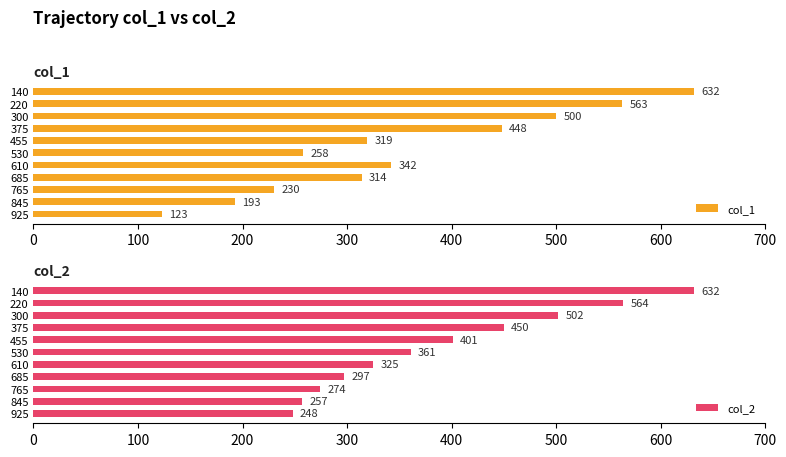

Which series has the largest total across all categories?

col_2